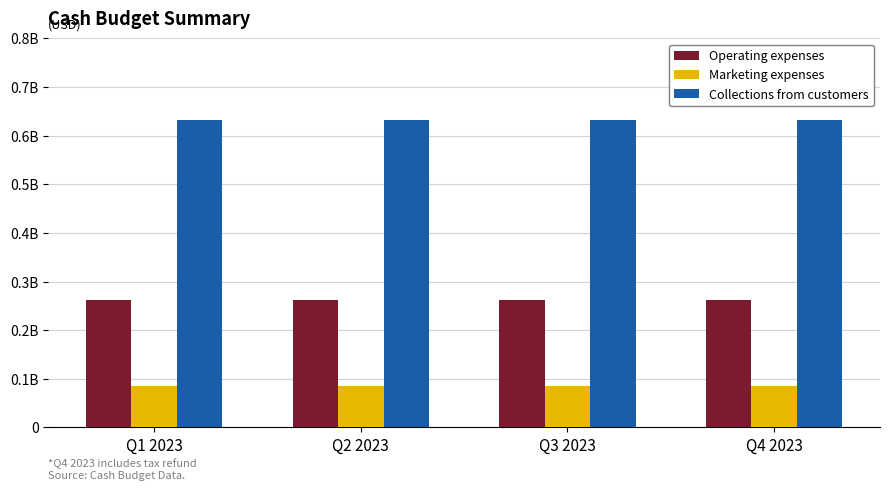

What are all the series names shown in the legend?

Operating expenses, Marketing expenses, Collections from customers